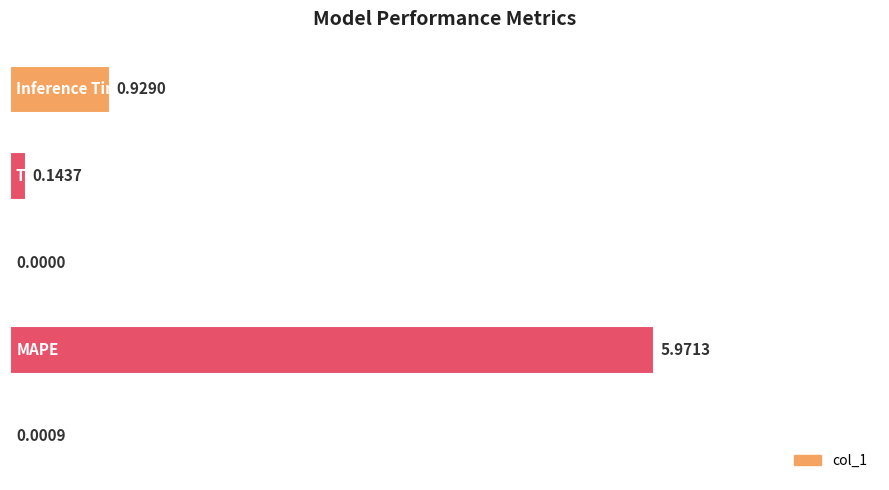

What is the sum of all values?

7.0